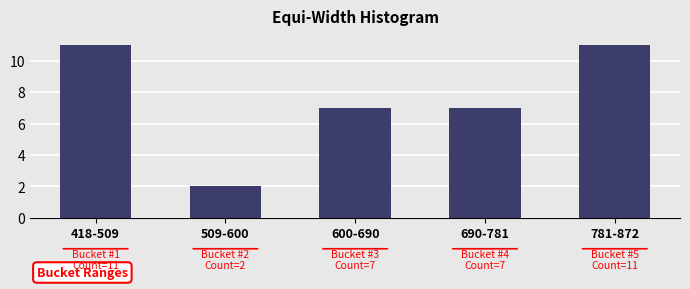

Reading left to right, what are all the values shown in this chart?

418-509=11	509-600=2	600-690=7	690-781=7	781-872=11